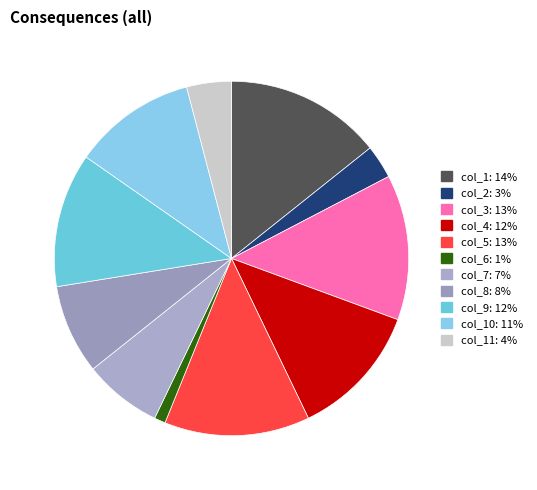

How many segments does this pie chart have?

11